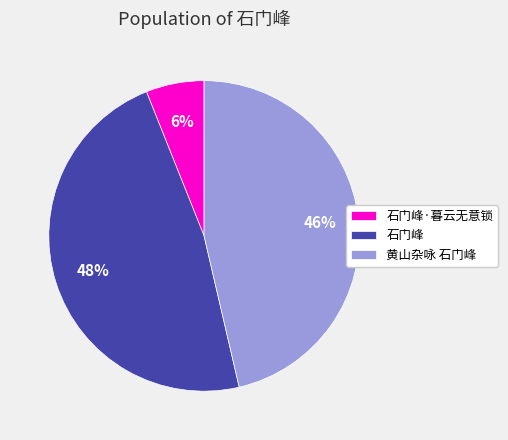

What is the smallest slice in the pie chart?

石门峰·暮云无意锁